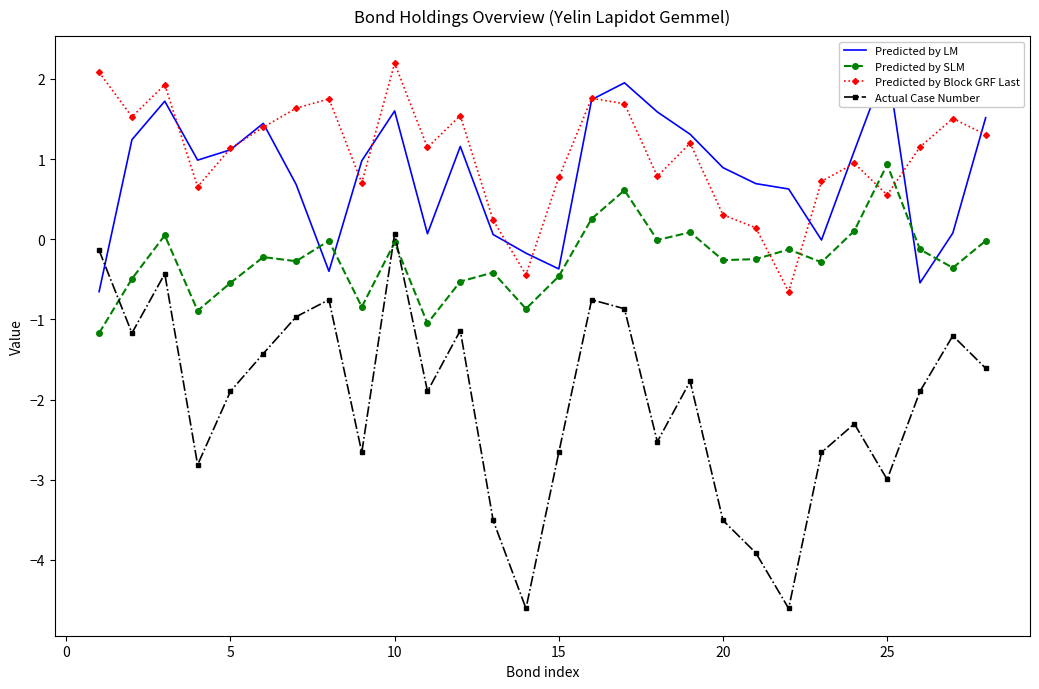

After their last crossing, which series has the higher values: Predicted by Block GRF Last or Predicted by LM?

Predicted by LM